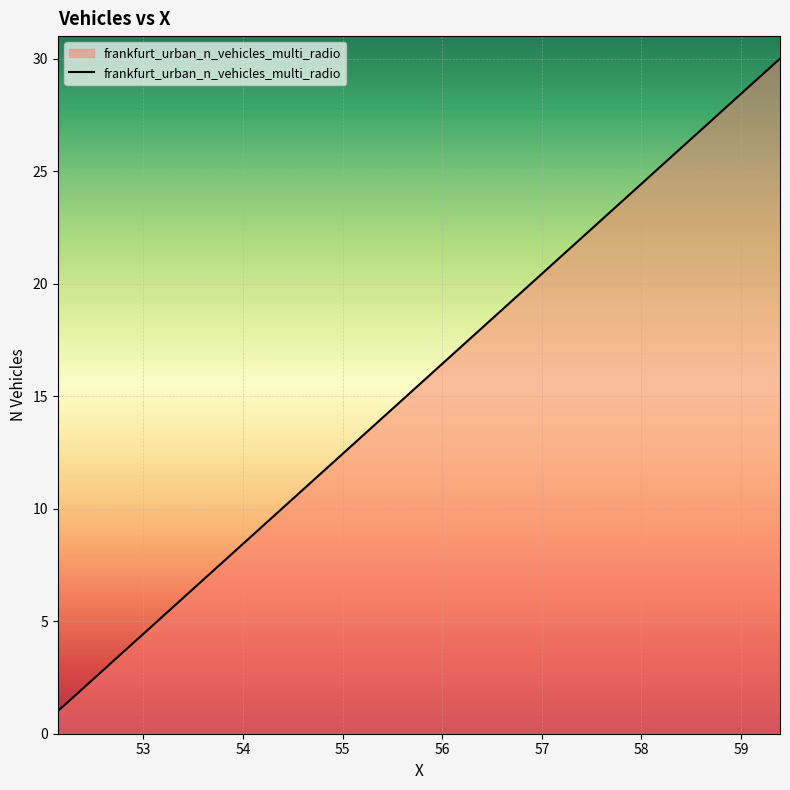

What is the greatest value displayed?

30